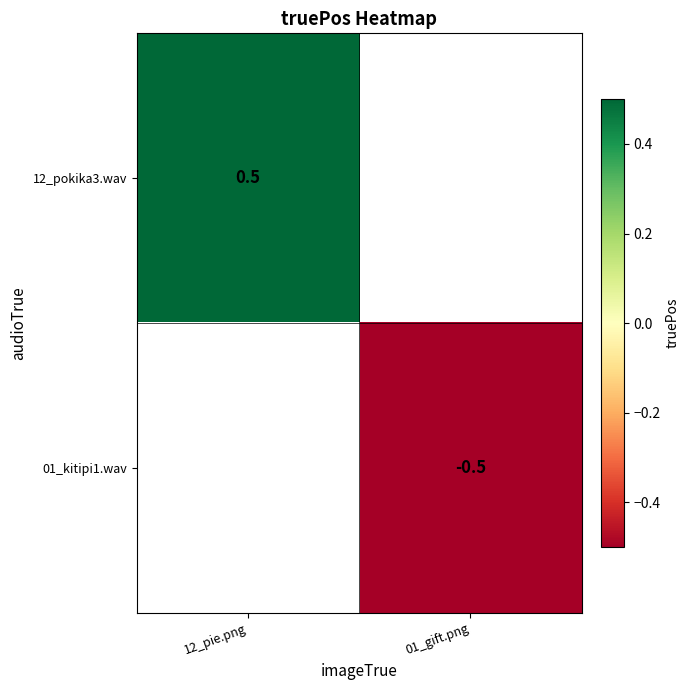

True or false: 01_kitipi1.wav has a value of -0.5 at 01_gift.png.

True